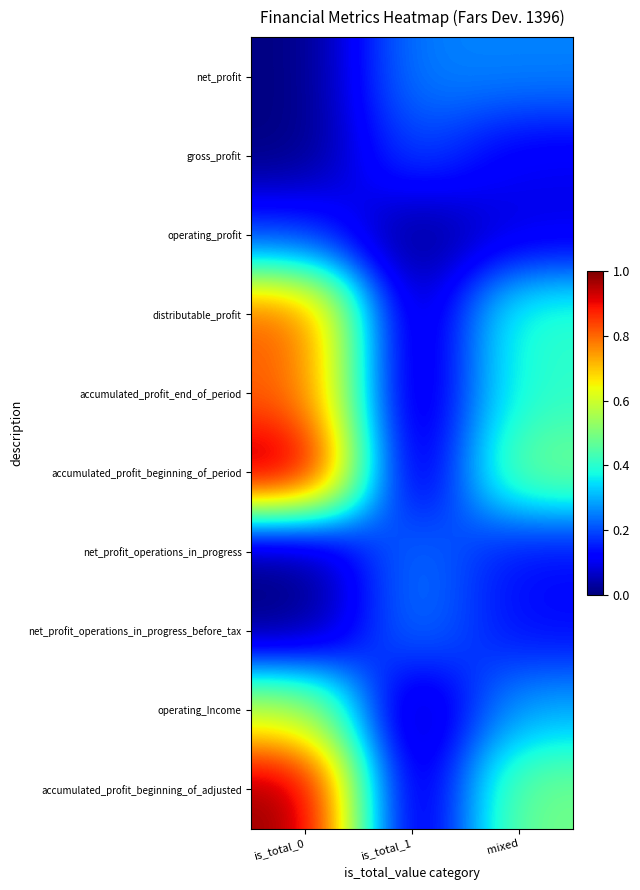

List the series in order of their peak value, lowest first.

operating_profit, gross_profit, net_profit, net_profit_operations_in_progress, net_profit_operations_in_progress_before_tax, operating_Income, accumulated_profit_end_of_period, distributable_profit, accumulated_profit_beginning_of_adjusted, accumulated_profit_beginning_of_period